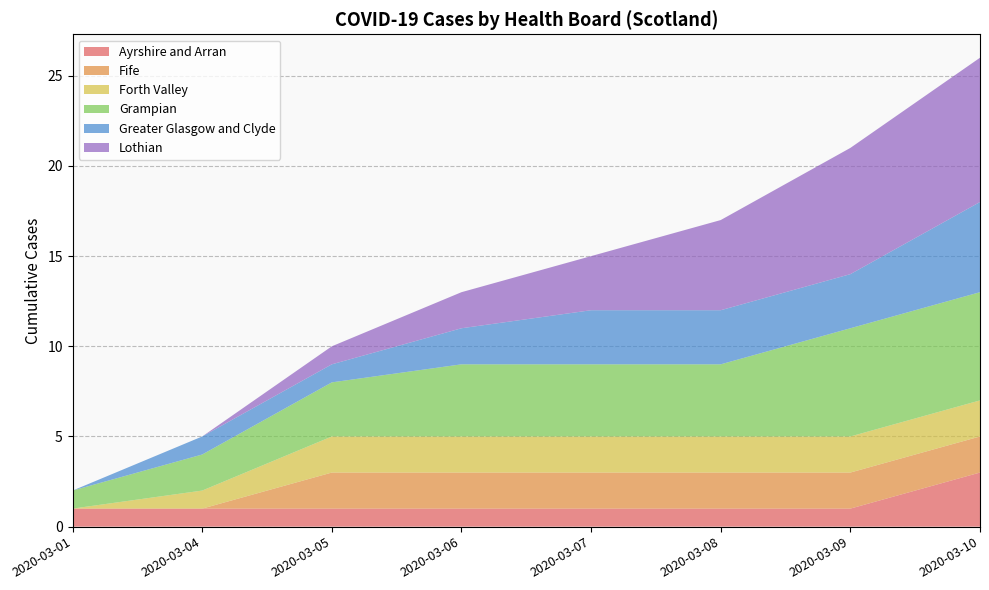

Reading left to right, list all the values displayed in this chart.

Ayrshire and Arran: 2020-03-01=1	2020-03-04=1	2020-03-05=1	2020-03-06=1	2020-03-07=1	2020-03-08=1	2020-03-09=1	2020-03-10=3
Fife: 2020-03-01=0	2020-03-04=0	2020-03-05=2	2020-03-06=2	2020-03-07=2	2020-03-08=2	2020-03-09=2	2020-03-10=2
Forth Valley: 2020-03-01=0	2020-03-04=1	2020-03-05=2	2020-03-06=2	2020-03-07=2	2020-03-08=2	2020-03-09=2	2020-03-10=2
Grampian: 2020-03-01=1	2020-03-04=2	2020-03-05=3	2020-03-06=4	2020-03-07=4	2020-03-08=4	2020-03-09=6	2020-03-10=6
Greater Glasgow and Clyde: 2020-03-01=0	2020-03-04=1	2020-03-05=1	2020-03-06=2	2020-03-07=3	2020-03-08=3	2020-03-09=3	2020-03-10=5
Lothian: 2020-03-01=0	2020-03-04=0	2020-03-05=1	2020-03-06=2	2020-03-07=3	2020-03-08=5	2020-03-09=7	2020-03-10=8